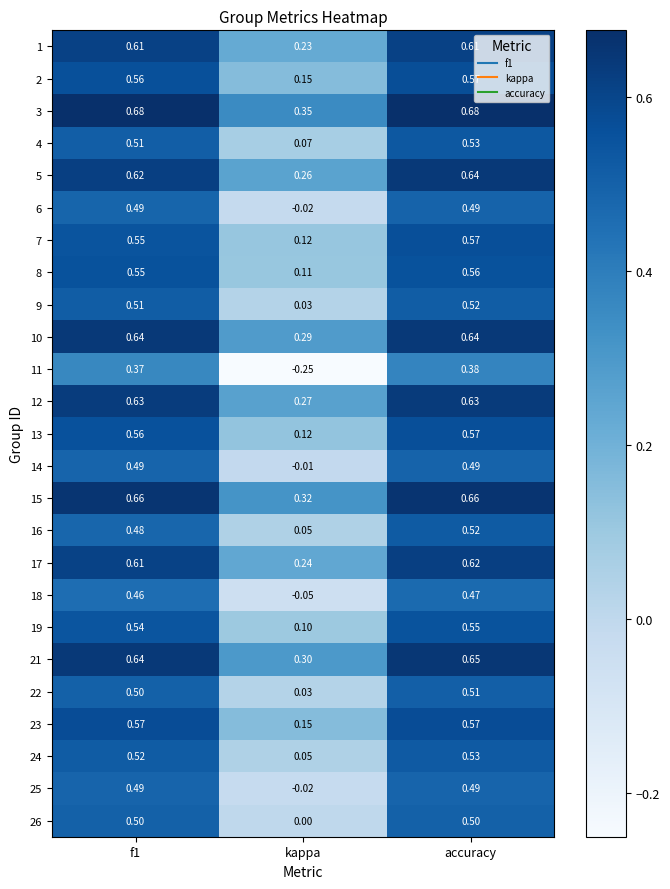

Where is 4 nearest to the value 0?

kappa